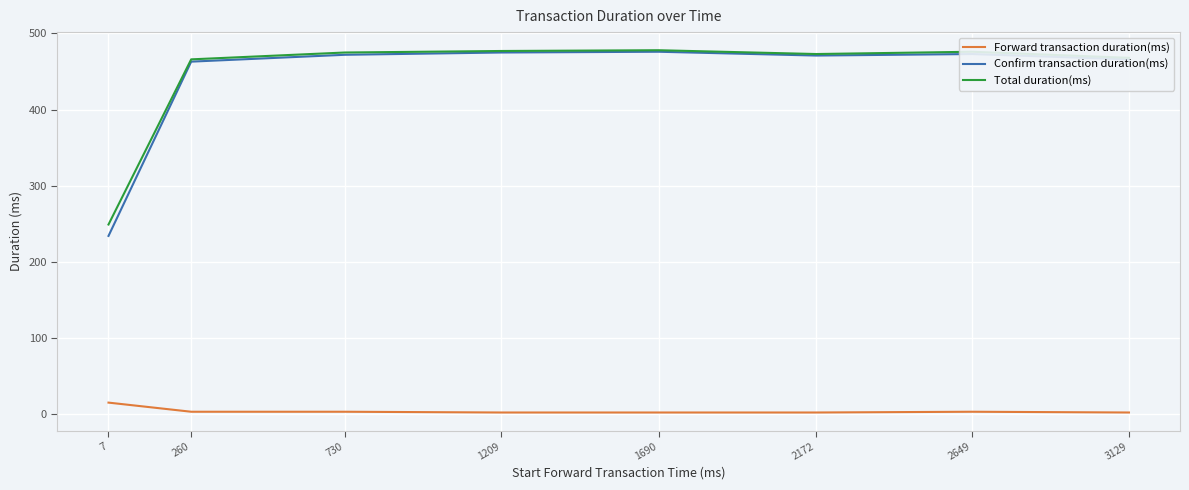

What is the greatest value displayed?

478